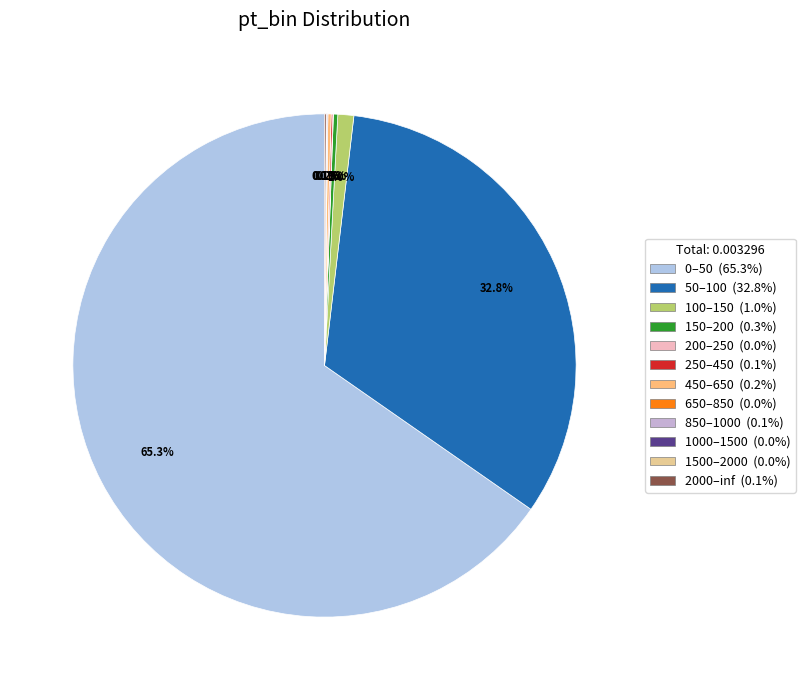

How much of the chart is everything except 50–100?

67.2%